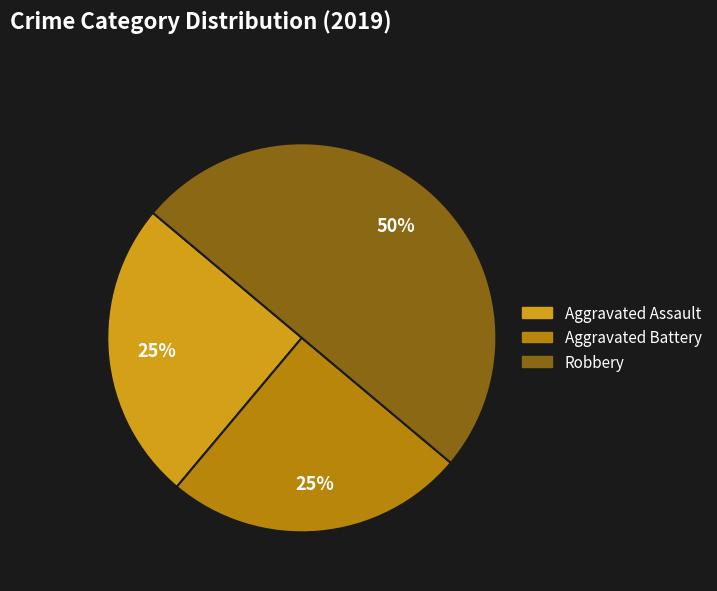

Approximately how many times larger is the value at Robbery compared to Aggravated Assault?

2.0